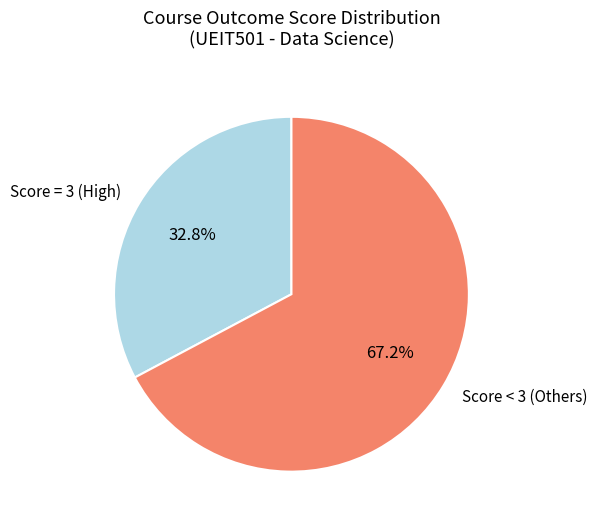

Which has a higher value, Score < 3 (Others) or Score = 3 (High)?

Score < 3 (Others)